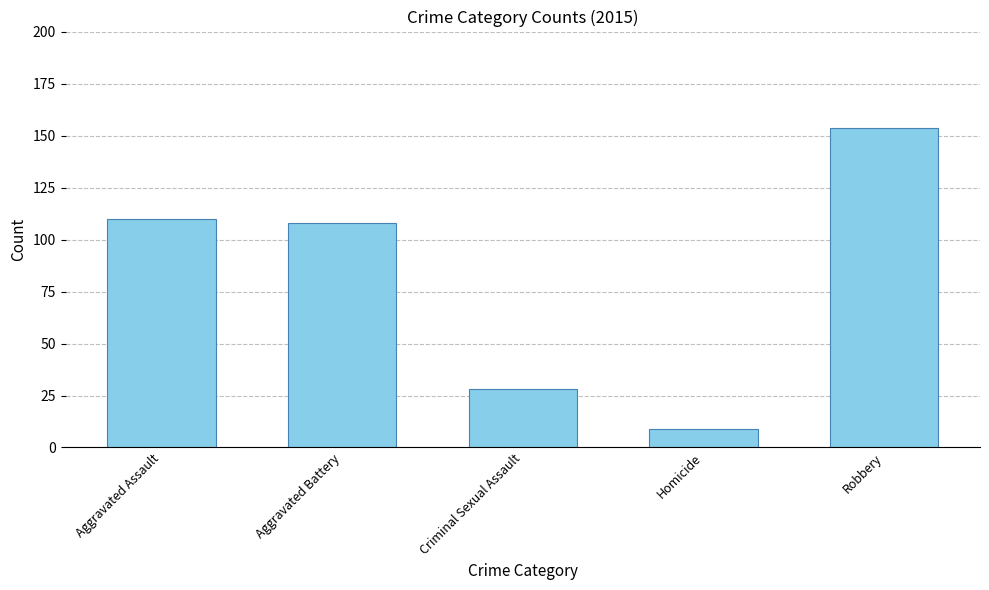

Does the chart contain any negative values?

No